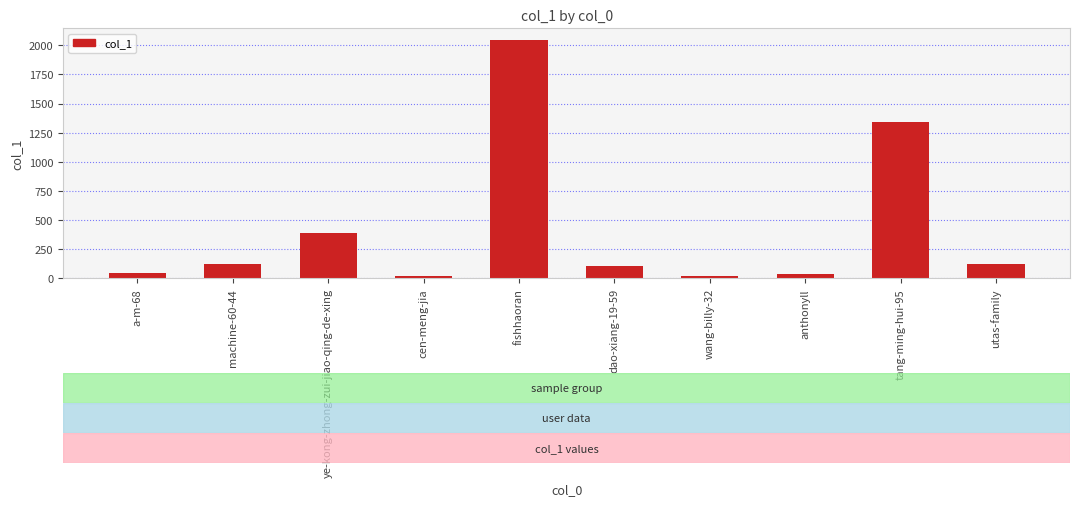

What is the label of the 6th bar from the left?

dao-xiang-19-59